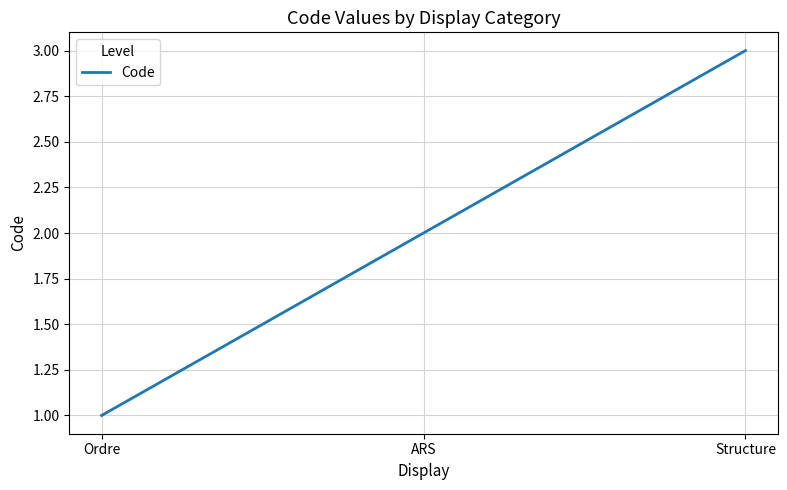

How many values are below 2?

1